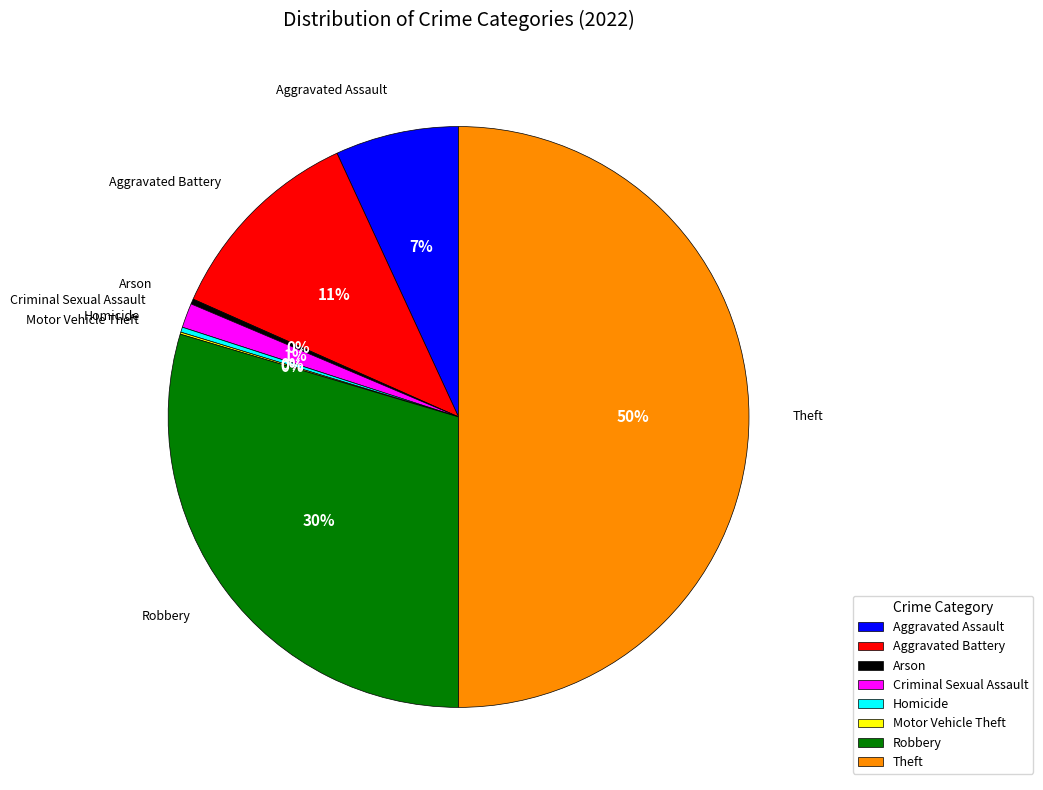

True or false: Theft accounts for 58% of the total.

False